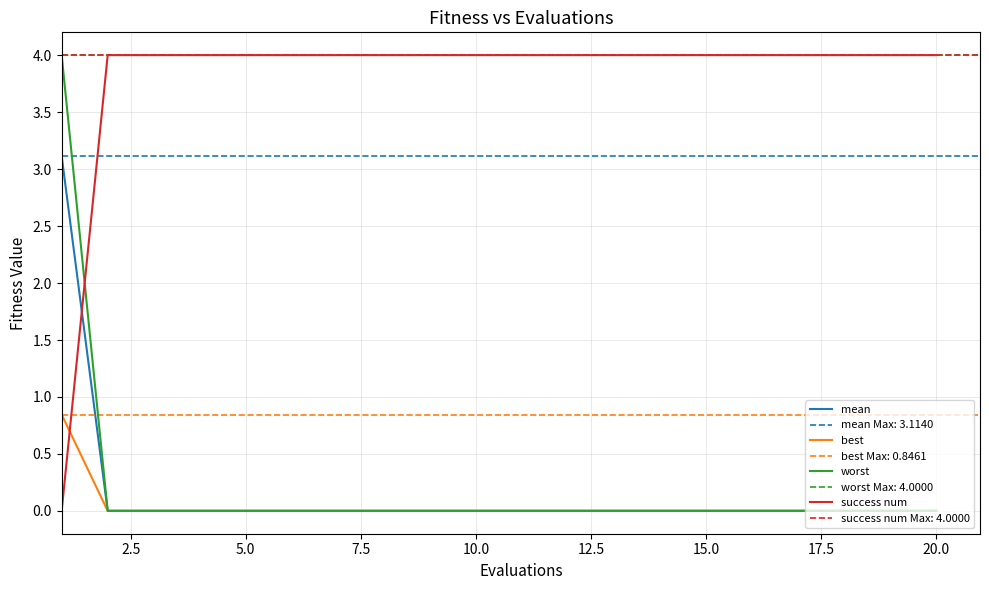

How many intersections are there between mean and success num?

1